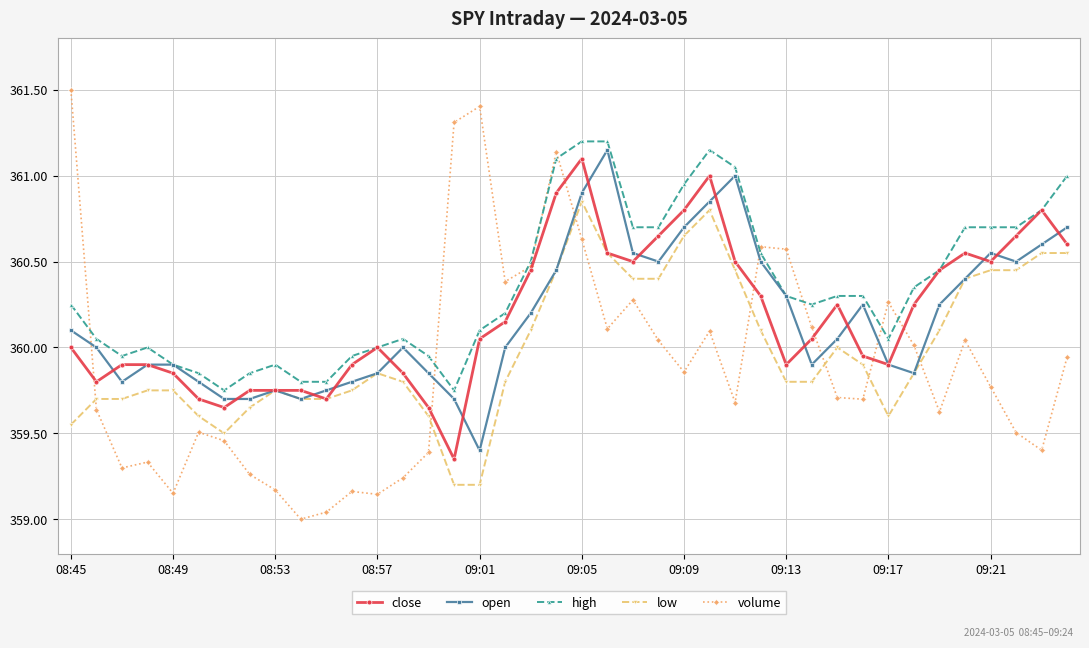

What is the sum of all high values?

14414.1